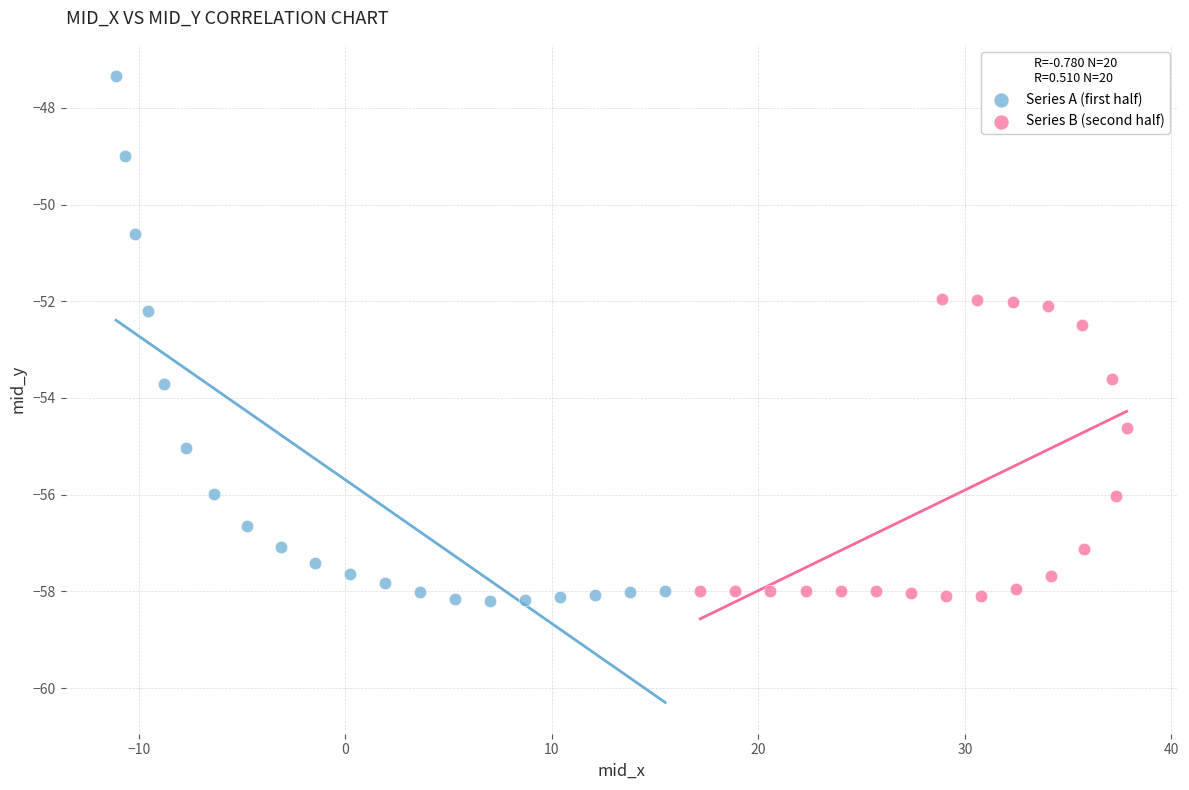

Which series reaches the maximum Y coordinate?

Series A (first half)